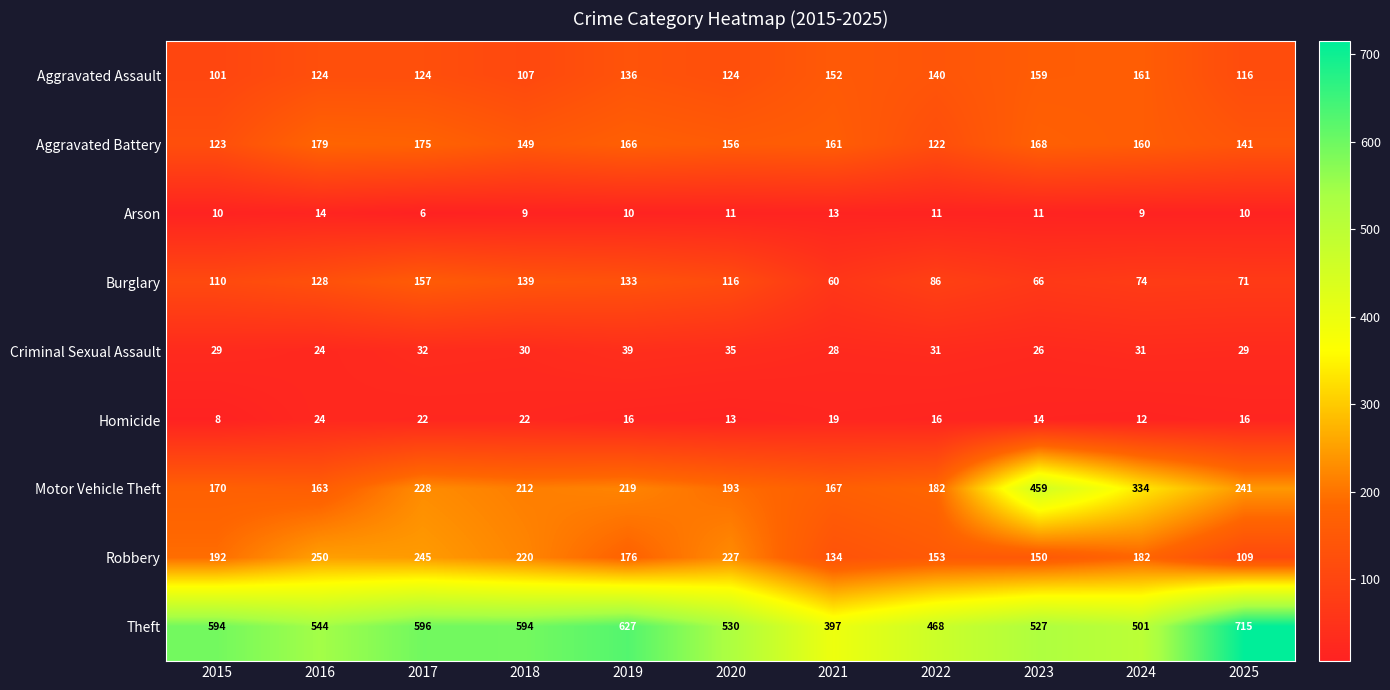

Which series has the largest total across all categories?

Theft